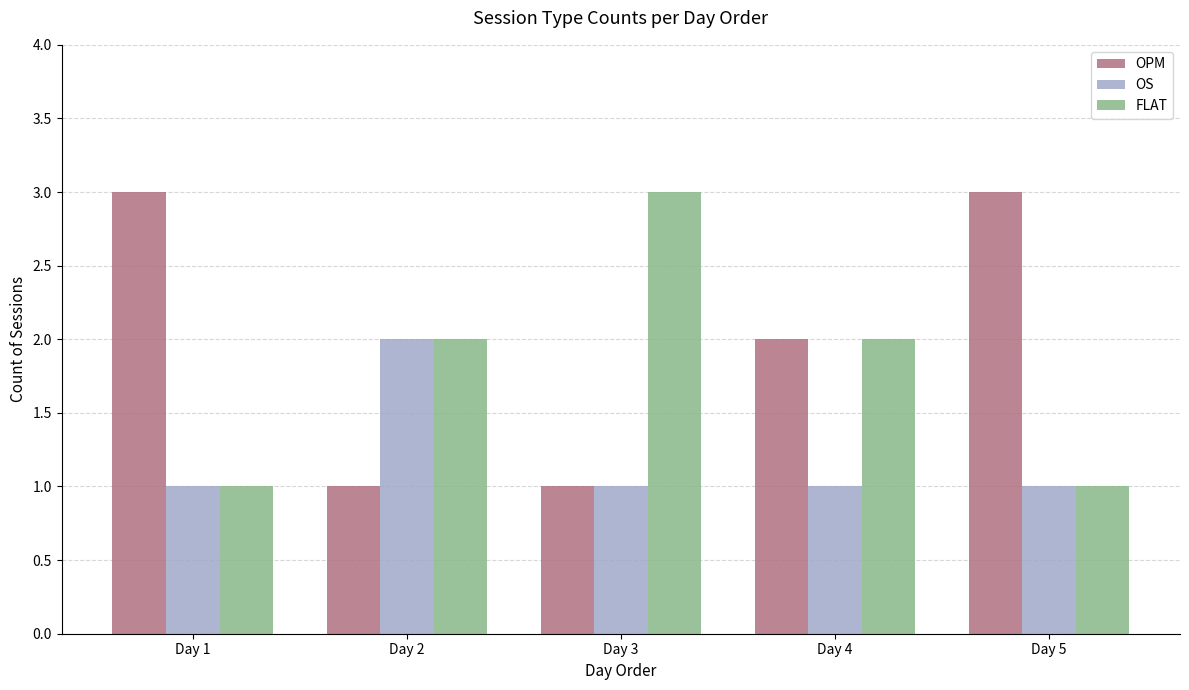

What is the total value across all series at Day 5?

5